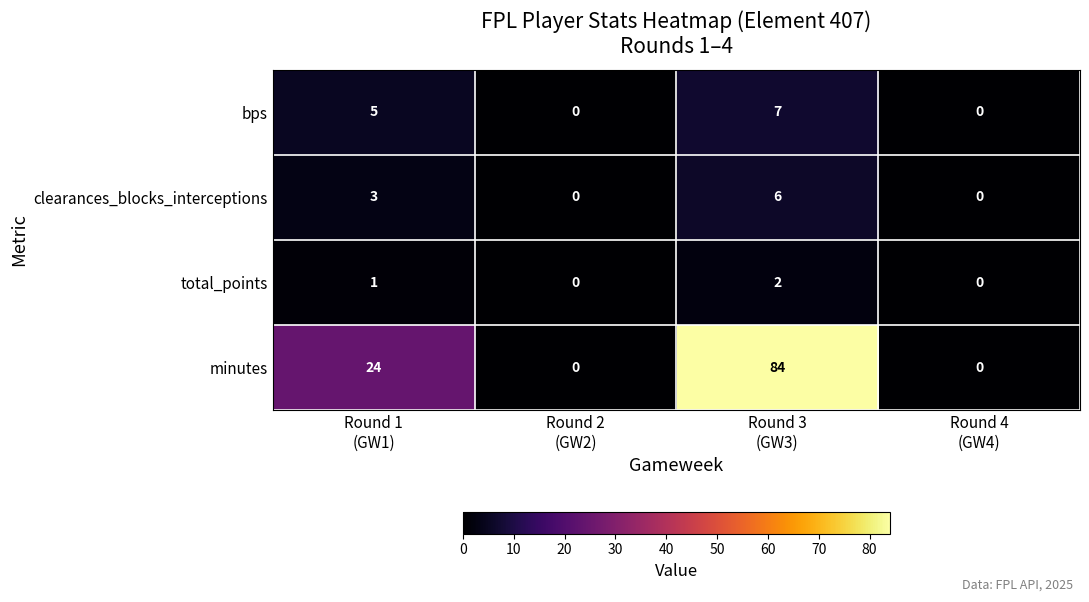

What is the total value across all series at Round 1
(GW1)?

33